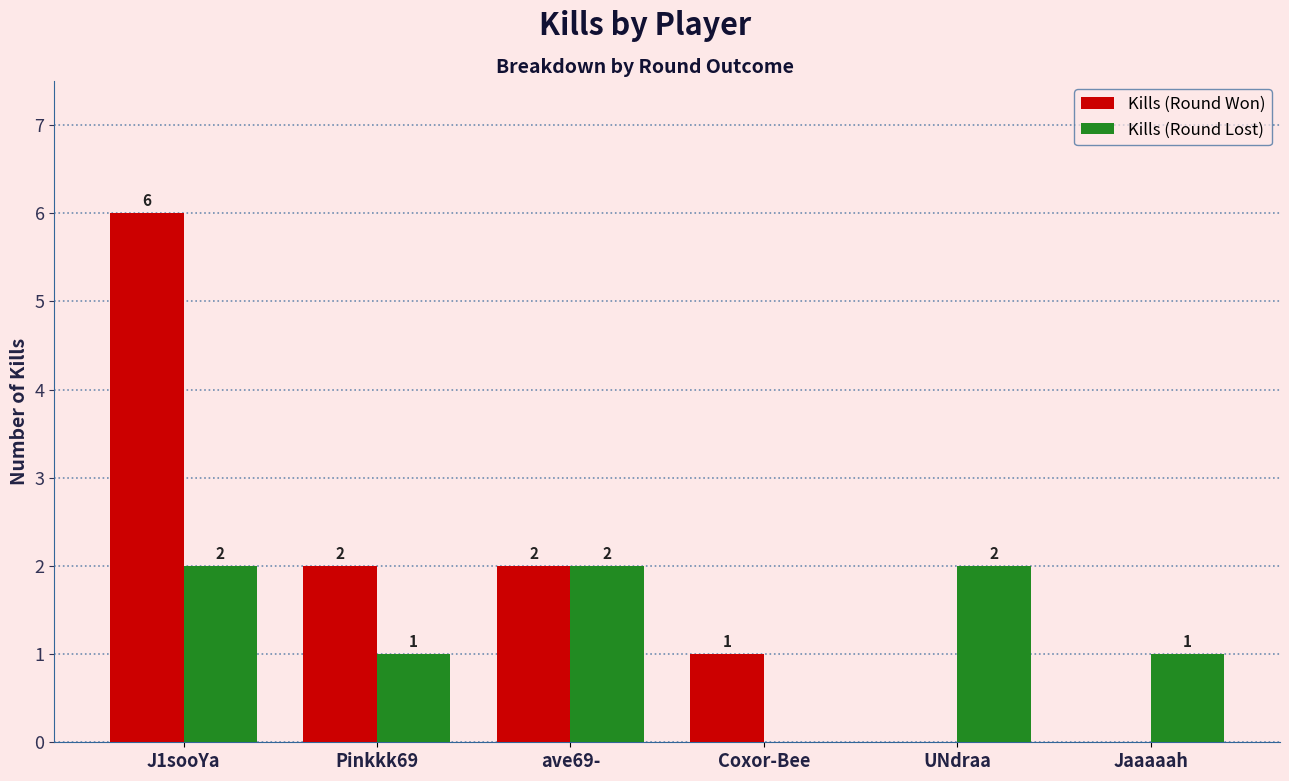

Read the Kills (Round Won) value at J1sooYa.

6